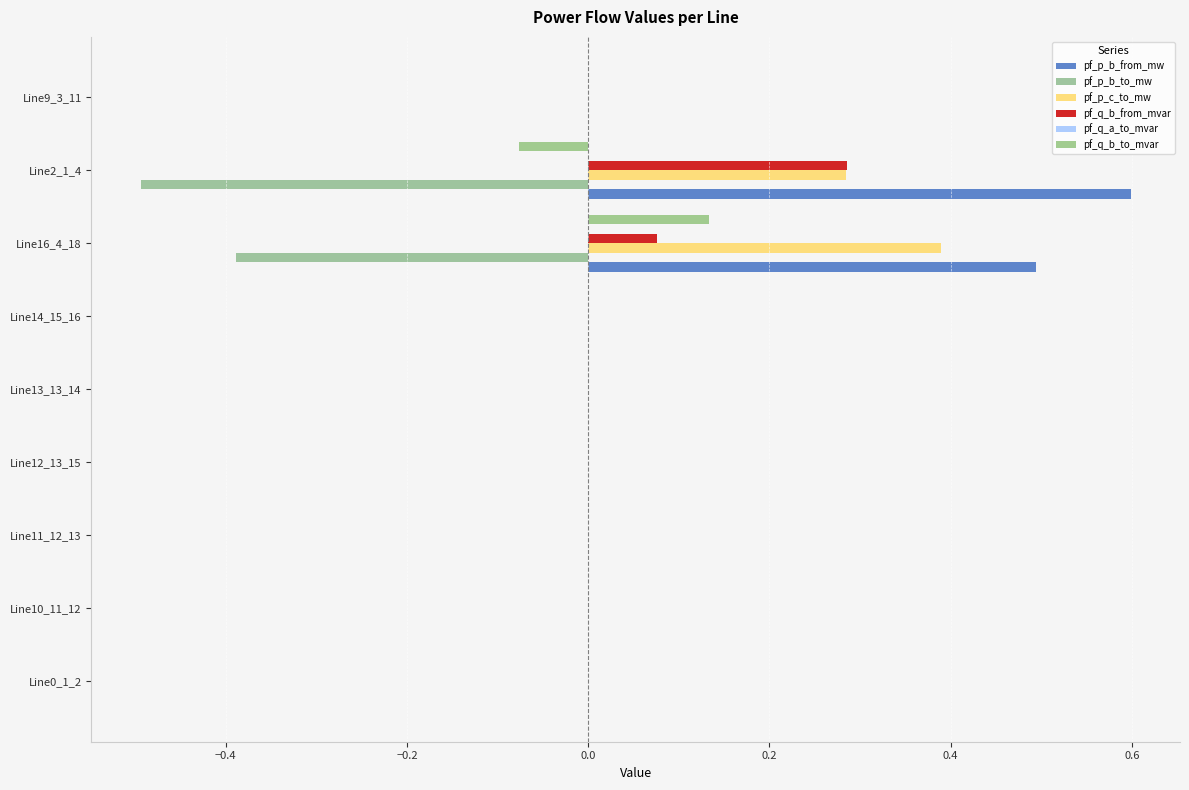

What are all the series names shown in the legend?

pf_p_b_from_mw, pf_p_b_to_mw, pf_p_c_to_mw, pf_q_b_from_mvar, pf_q_a_to_mvar, pf_q_b_to_mvar